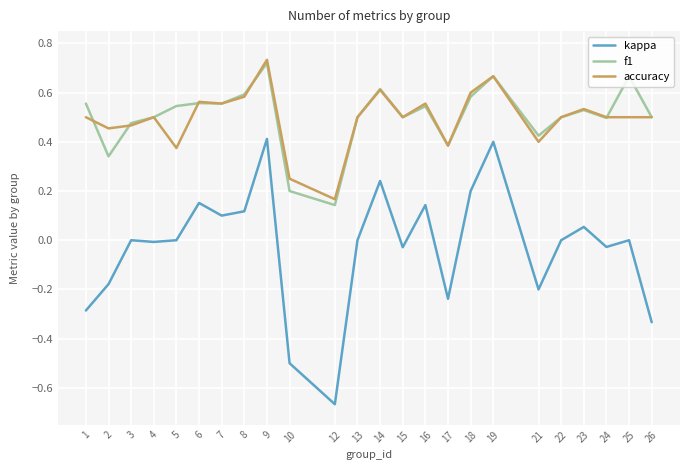

Between which two adjacent categories do accuracy and f1 first intersect?

1 and 2